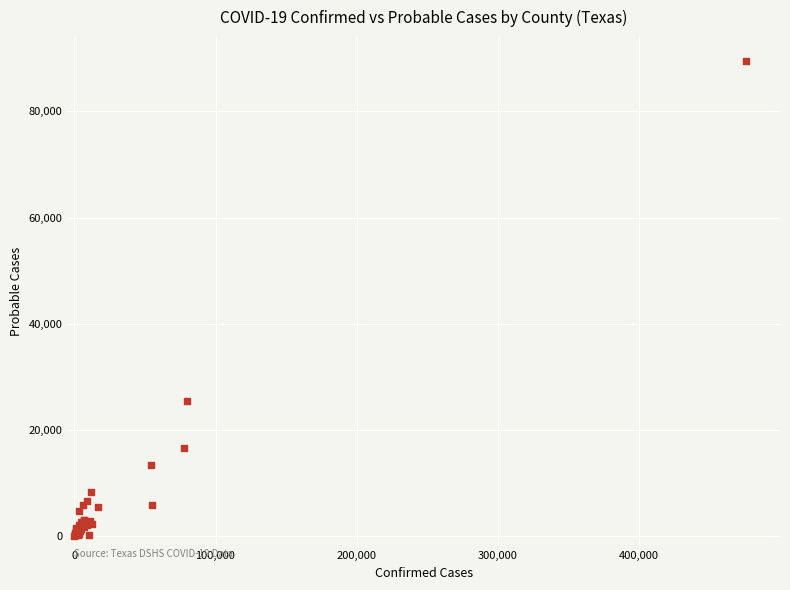

What Y value in the scatter plot is closest to 44769?

25338